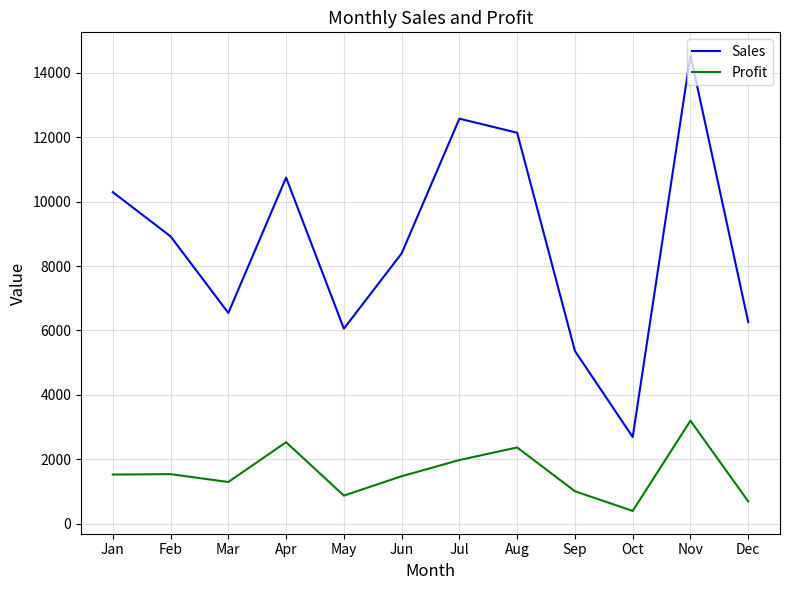

Count the number of categories in the chart.

12